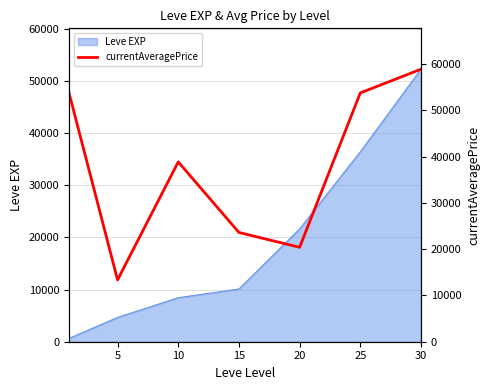

How many points are higher than both their immediate neighbors (excluding endpoints)?

1